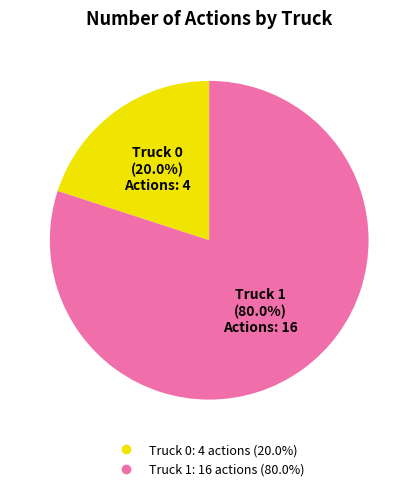

To the nearest percent, what percentage of the pie is Truck 1?

80%